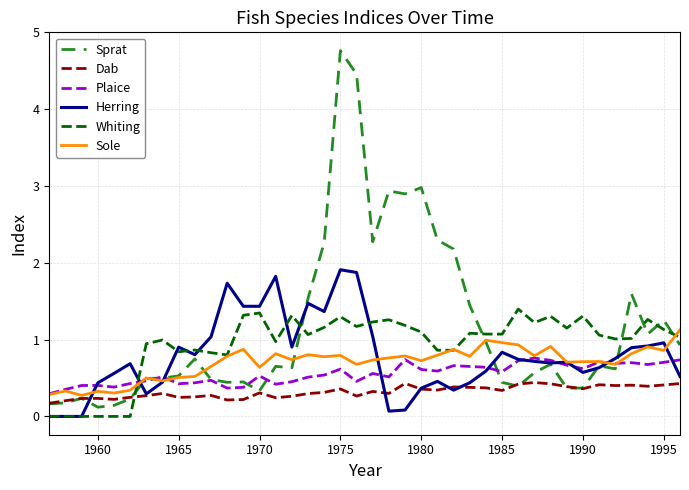

Rank the series by their maximum value, from lowest to highest.

Dab, Plaice, Sole, Whiting, Herring, Sprat